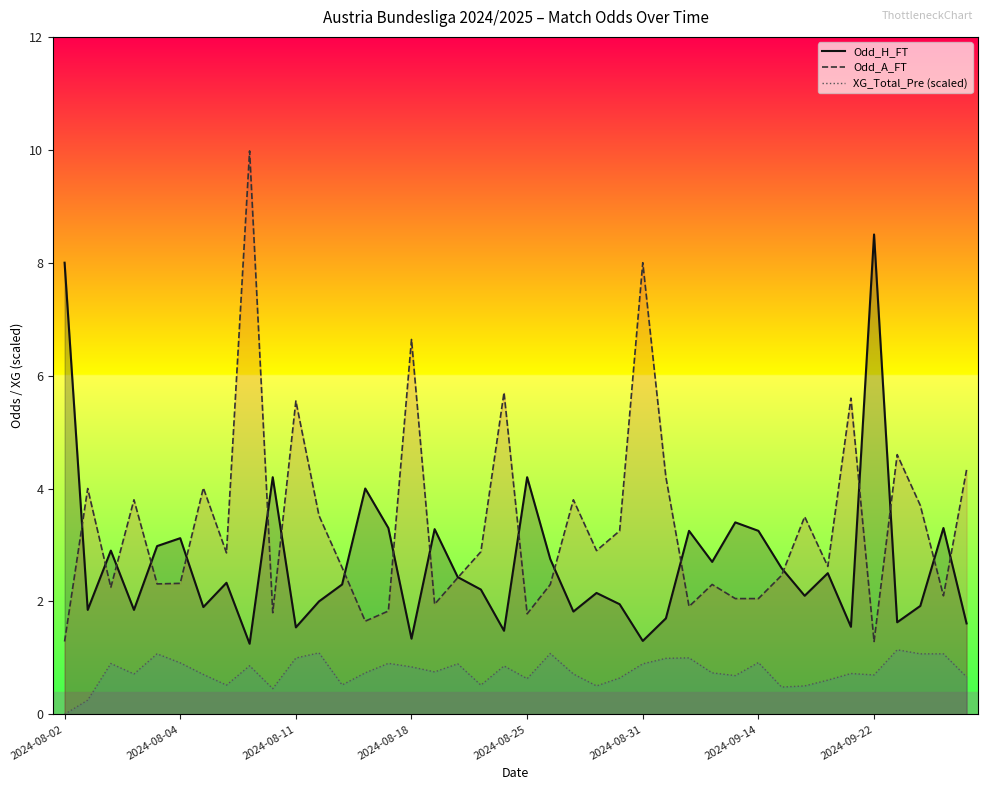

Is it true that XG_Total_Pre (scaled) equals 0.2 at 2024-08-31?

False